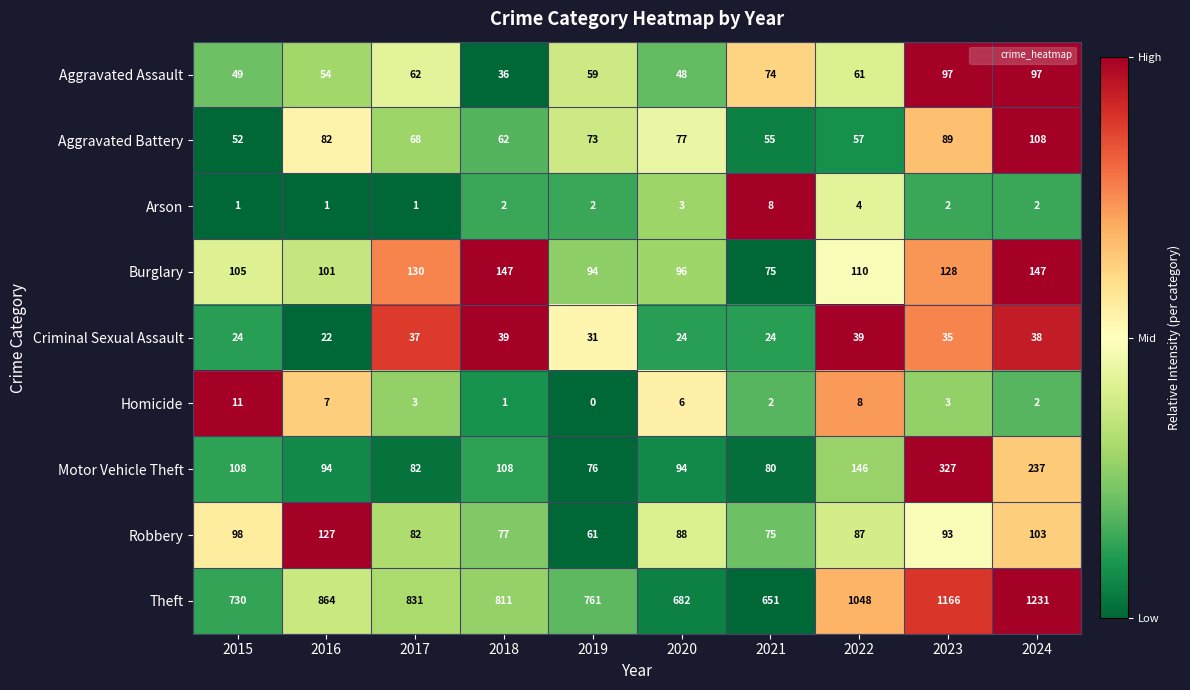

What is the total value across all series at 2015?

1178